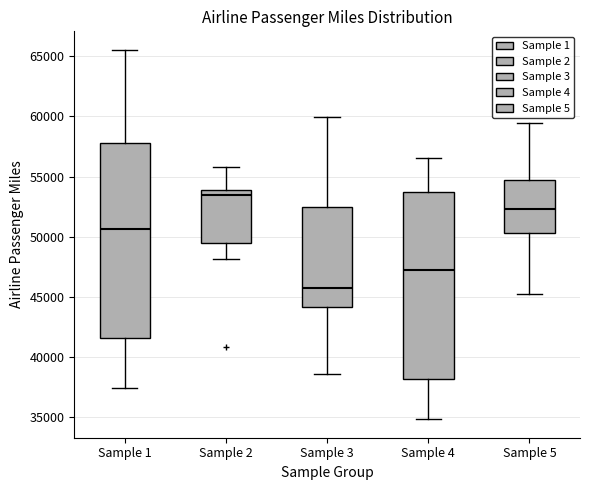

Reading left to right, transcribe this box plot: for each box, give where its median line is, the range the box spans, and where its two whiskers end, as read against the y-axis. The values are not printed on the chart, so give them approximately, as read against the axis.

Sample 1: median 50500, box 41500 to 58000, whiskers 37500 to 65500
Sample 2: median 53500, box 49500 to 54000, whiskers 48000 to 56000
Sample 3: median 46000, box 44000 to 52500, whiskers 38500 to 60000
Sample 4: median 47000, box 38000 to 54000, whiskers 35000 to 56500
Sample 5: median 52500, box 50500 to 54500, whiskers 45000 to 59500